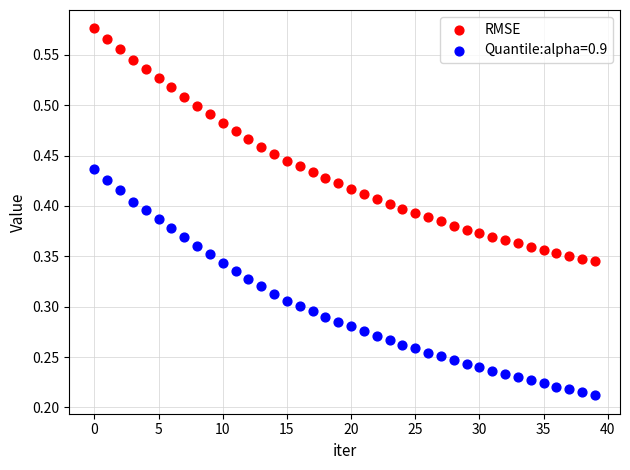

Which series has the widest spread of Y values?

RMSE